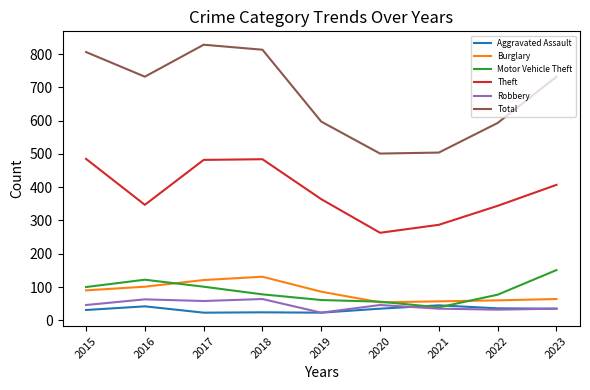

True or false: Total and Theft intersect in this chart.

False